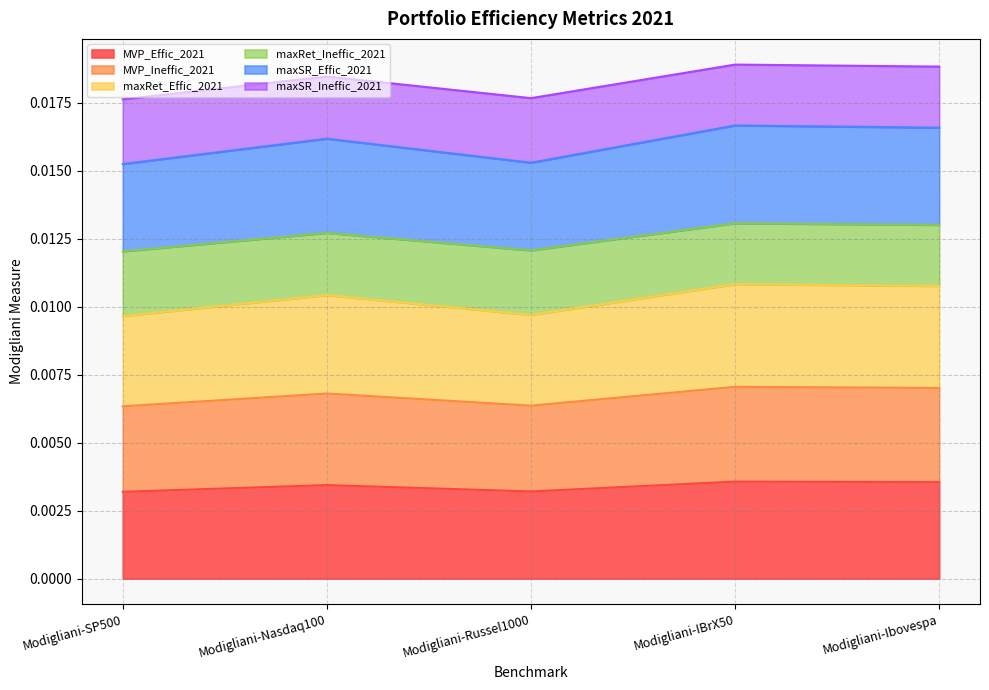

Which series has the largest range (max minus min)?

maxSR_Effic_2021